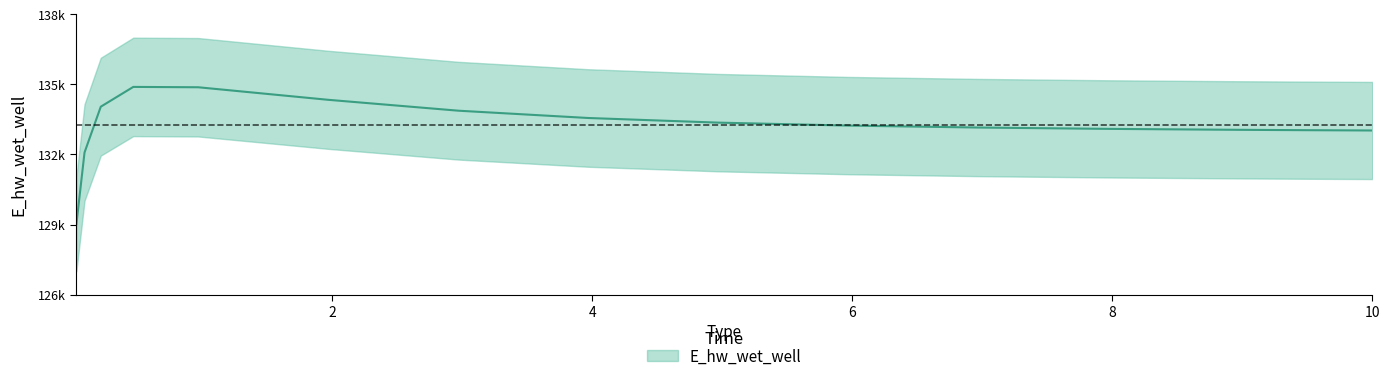

What is the approximate value at 3.96875?

133467.4